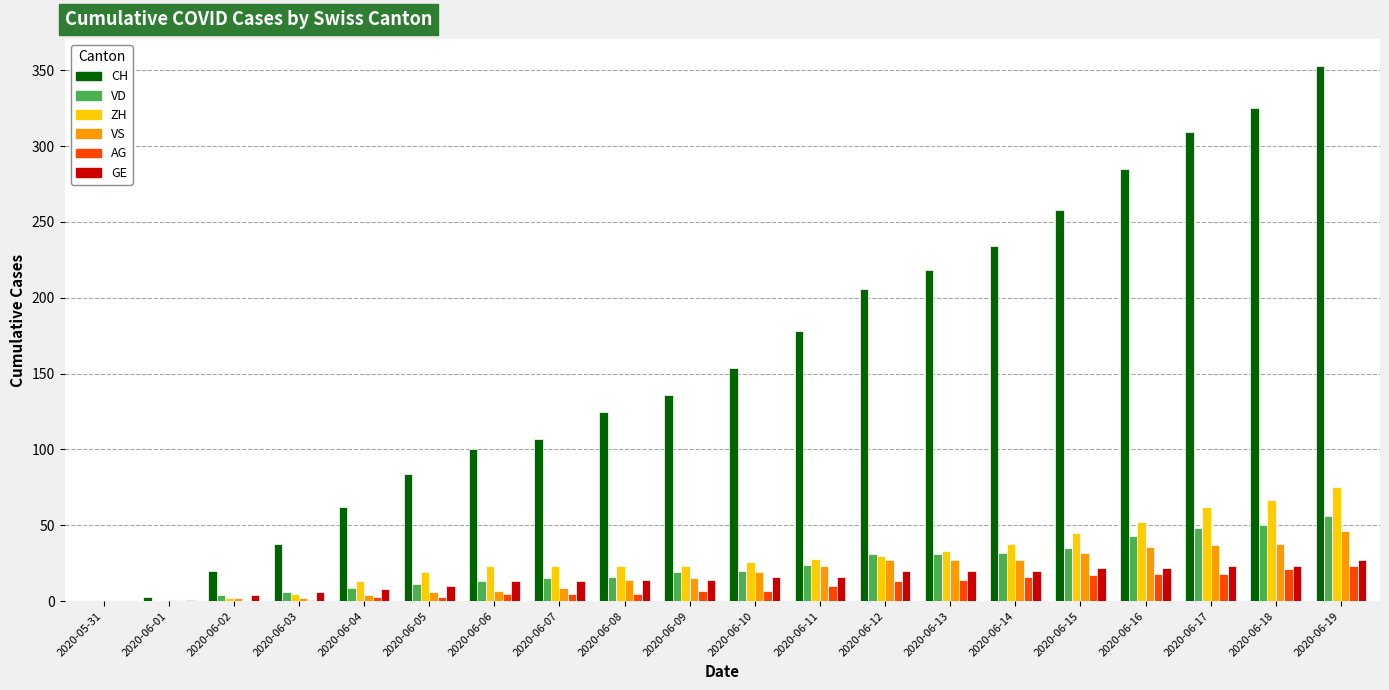

The AG series shows 17 at 2020-06-15. True or false?

True